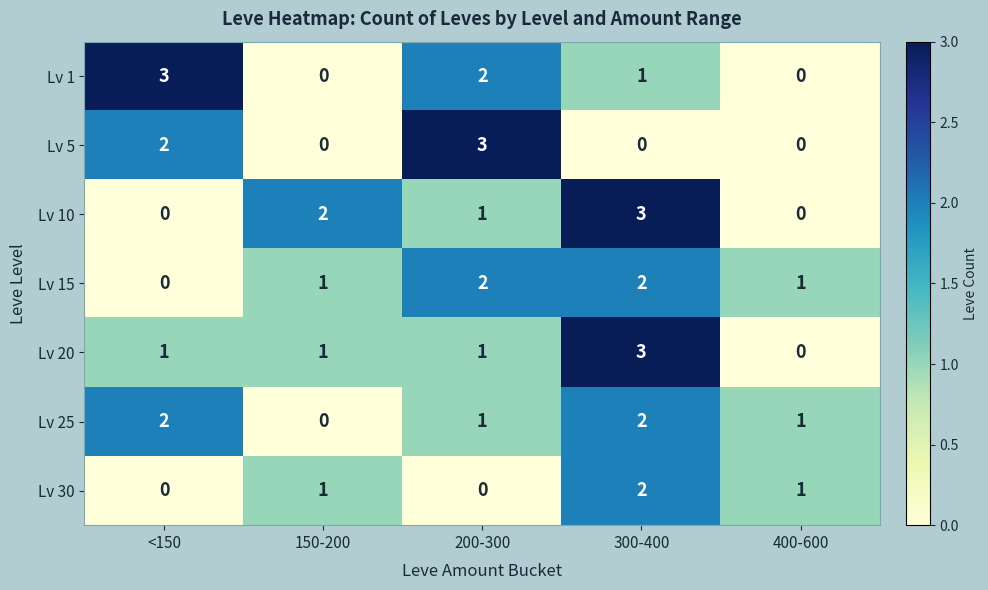

How many values in Lv 20 are above zero?

4